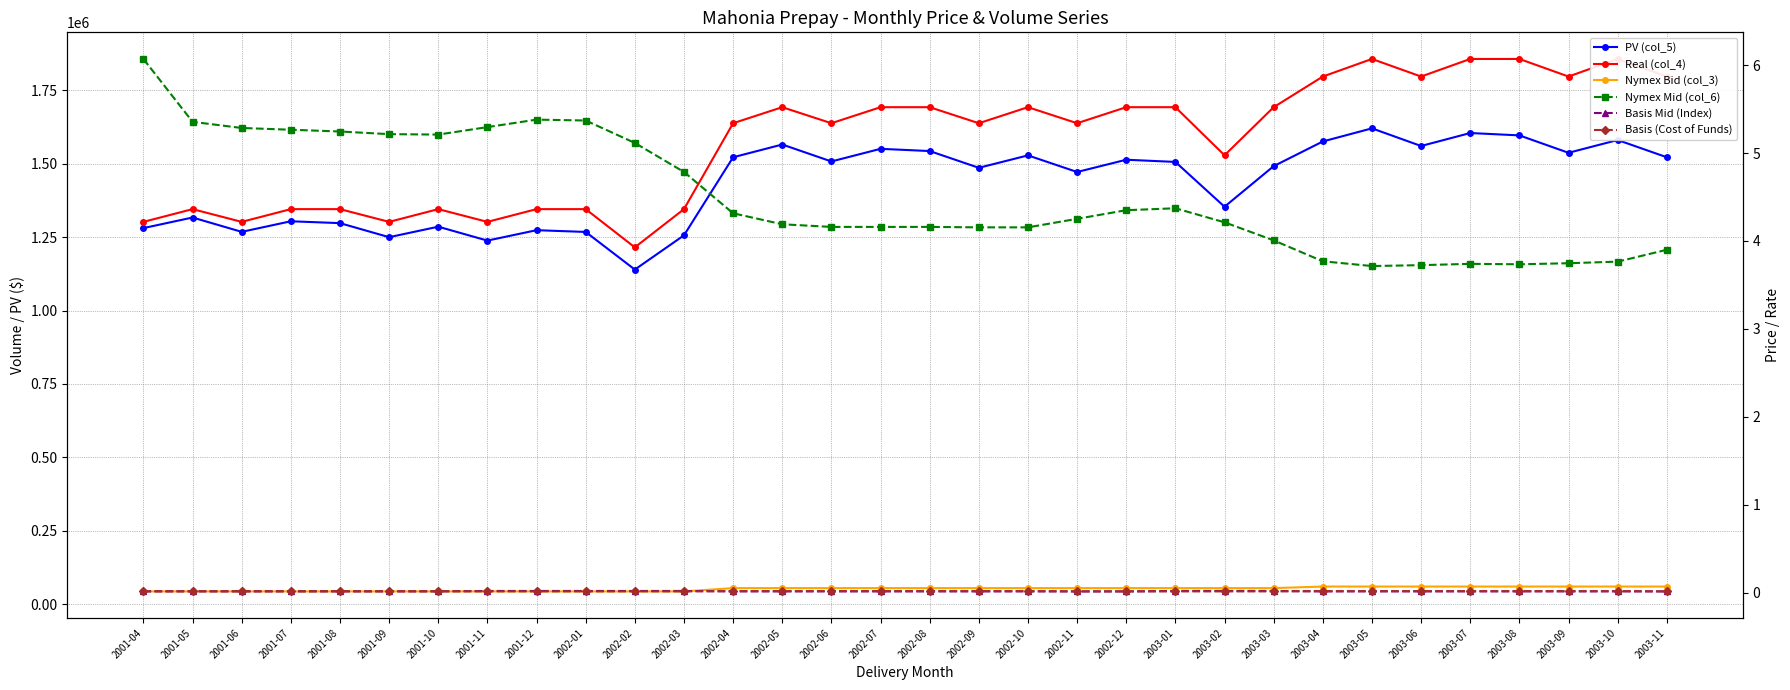

Reading right to left, transcribe all the data shown in this chart.

PV (col_5): 1522087.2	1580801.2	1537299.3	1596565.9	1604621.4	1560421.9	1620535.0	1575875.6	1491800.1	1353575.0	1506155.6	1513669.2	1471857.1	1528446.5	1486175.9	1543230.8	1550792.1	1507770.3	1565491.0	1522043.7	1256157.4	1139514.4	1267700.3	1273695.6	1238209.7	1285581.9	1249833.8	1297691.5	1304055.7	1268008.5	1316866.2	1280775.4
Real (col_4): 1797000.0	1856900.0	1797000.0	1856900.0	1856900.0	1797000.0	1856900.0	1797000.0	1692600.0	1528800.0	1692600.0	1692600.0	1638000.0	1692600.0	1638000.0	1692600.0	1692600.0	1638000.0	1692600.0	1638000.0	1345400.0	1215200.0	1345400.0	1345400.0	1302000.0	1345400.0	1302000.0	1345400.0	1345400.0	1302000.0	1345400.0	1302000.0
Nymex Bid (col_3): 59900.0	59900.0	59900.0	59900.0	59900.0	59900.0	59900.0	59900.0	54600.0	54600.0	54600.0	54600.0	54600.0	54600.0	54600.0	54600.0	54600.0	54600.0	54600.0	54600.0	43400.0	43400.0	43400.0	43400.0	43400.0	43400.0	43400.0	43400.0	43400.0	43400.0	43400.0	43400.0
Nymex Mid (col_6): 3.9	3.8	3.7	3.7	3.7	3.7	3.7	3.8	4.0	4.2	4.4	4.3	4.3	4.2	4.2	4.2	4.2	4.2	4.2	4.3	4.8	5.1	5.4	5.4	5.3	5.2	5.2	5.2	5.3	5.3	5.4	6.1
Basis Mid (Index): 0.0	0.0	0.0	0.0	0.0	0.0	0.0	0.0	0.0	0.0	0.0	0.0	0.0	0.0	0.0	0.0	0.0	0.0	0.0	0.0	0.0	0.0	0.0	0.0	0.0	0.0	0.0	0.0	0.0	0.0	0.0	0.0
Basis (Cost of Funds): 0.0	0.0	0.0	0.0	0.0	0.0	0.0	0.0	0.0	0.0	0.0	0.0	0.0	0.0	0.0	0.0	0.0	0.0	0.0	0.0	0.0	0.0	0.0	0.0	0.0	0.0	0.0	0.0	0.0	0.0	0.0	0.0